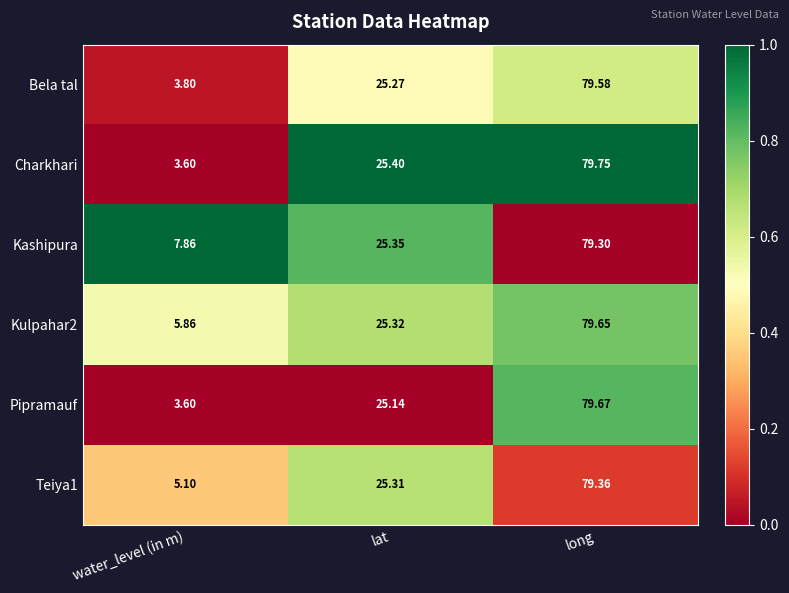

Which series has the largest total across all categories?

Kashipura